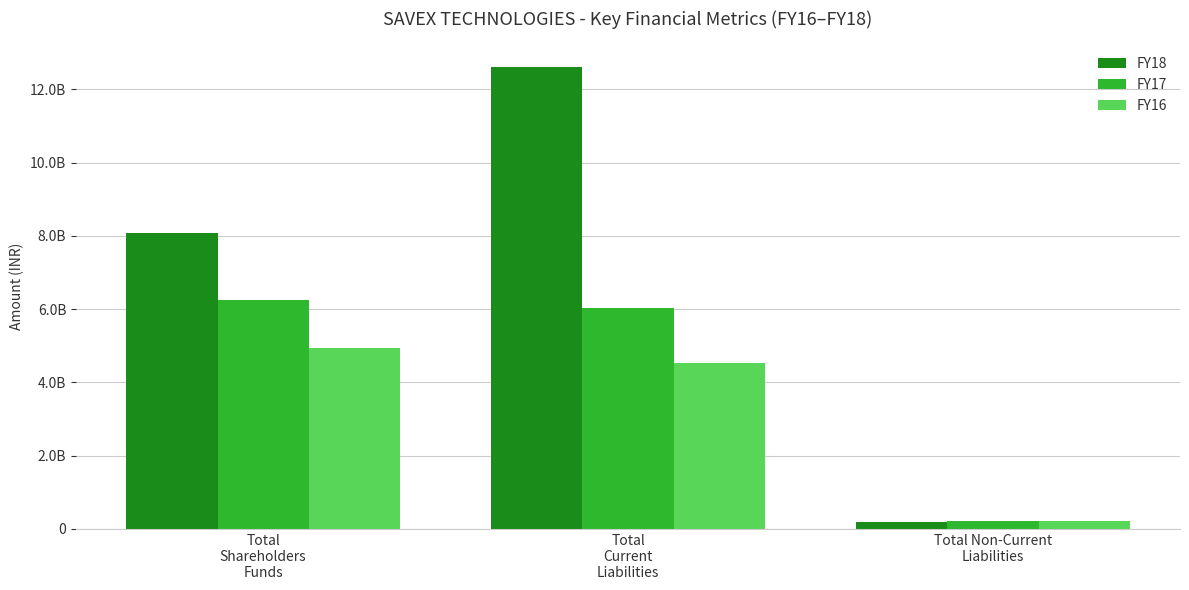

Are the bars horizontal?

No